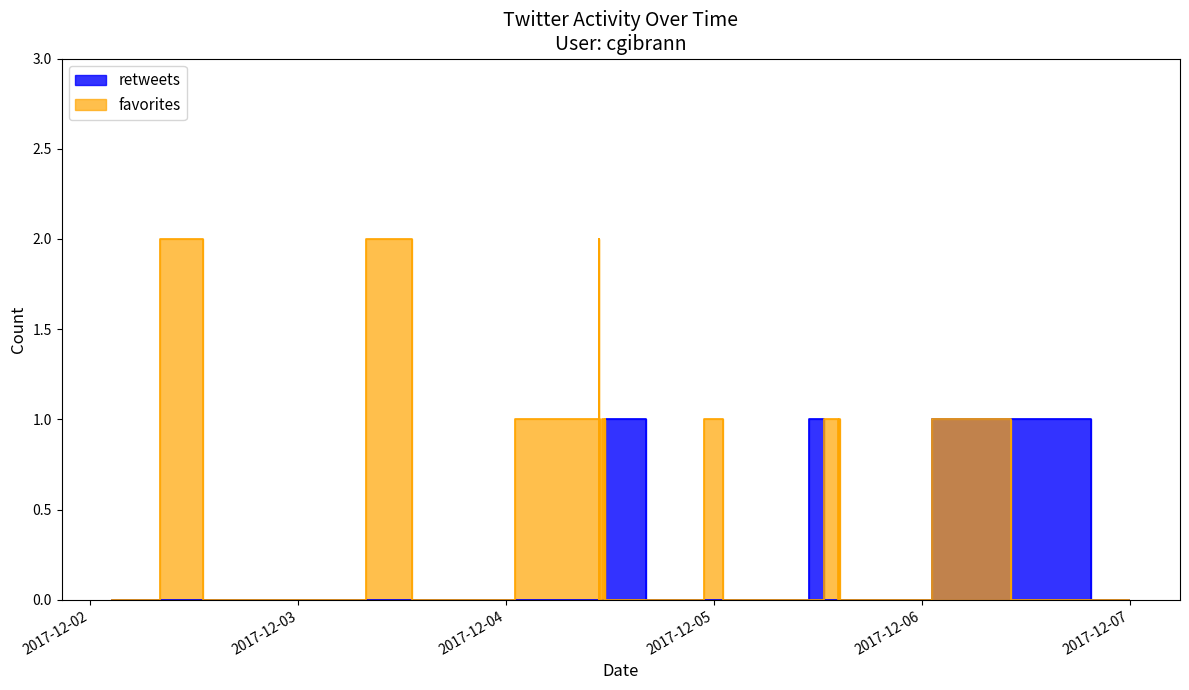

How many times do favorites and retweets cross each other?

2